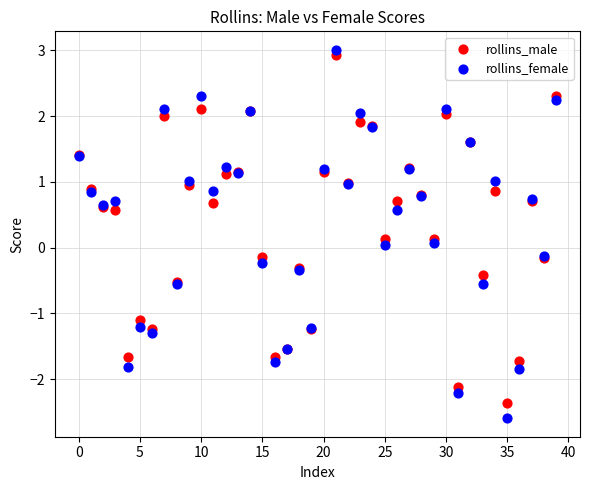

What are all the series names shown in the legend?

rollins_male, rollins_female